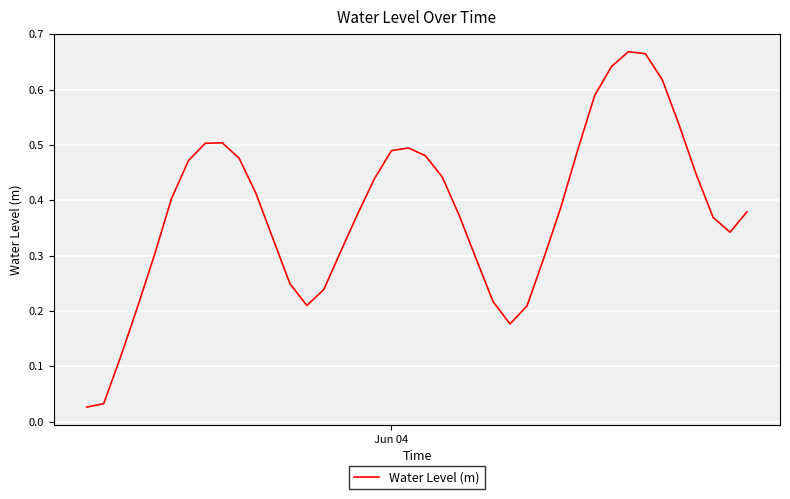

Does the chart display data point markers on the line(s)?

No